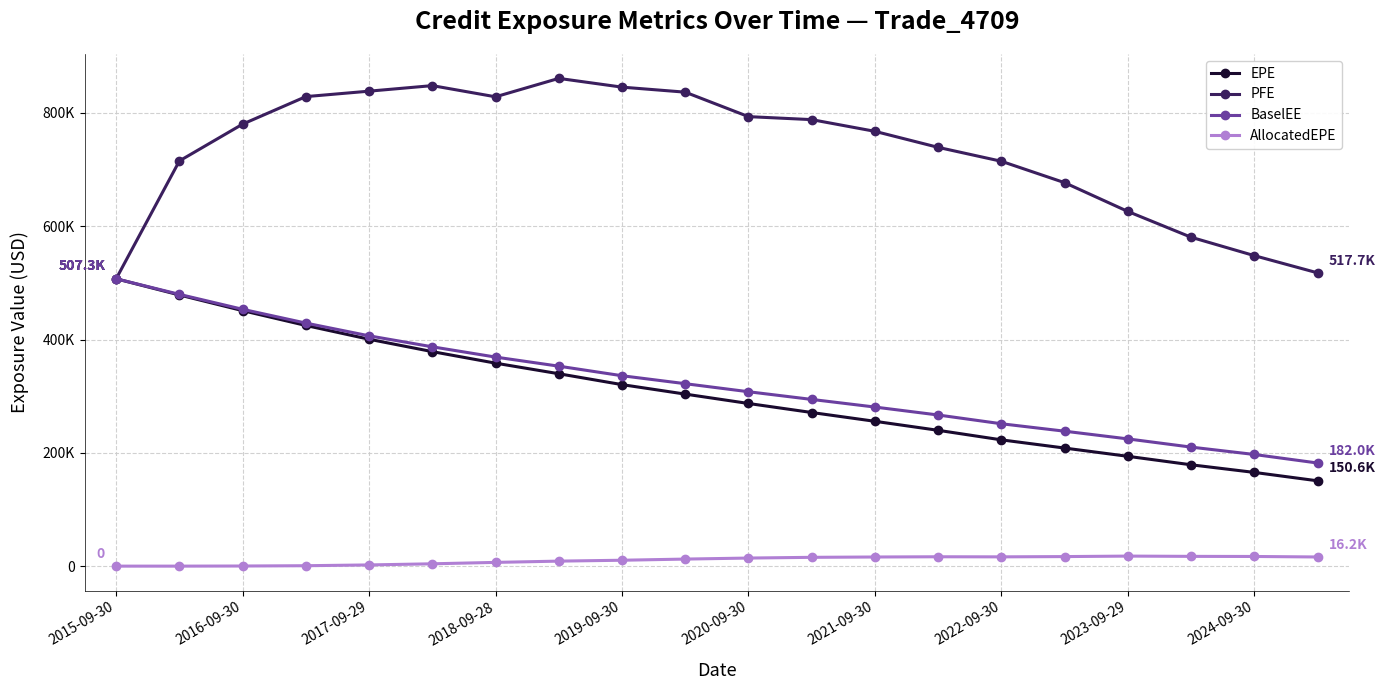

Which category has the lowest value in the PFE series?

2015-09-30